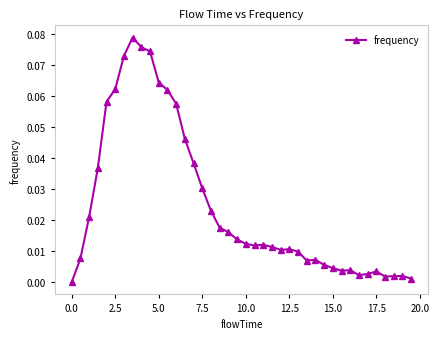

True or false: there are more than 0 points higher than both neighbors.

True